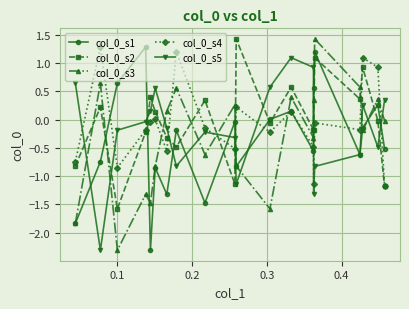

What is the average value of the col_0_s1 series?

-0.4